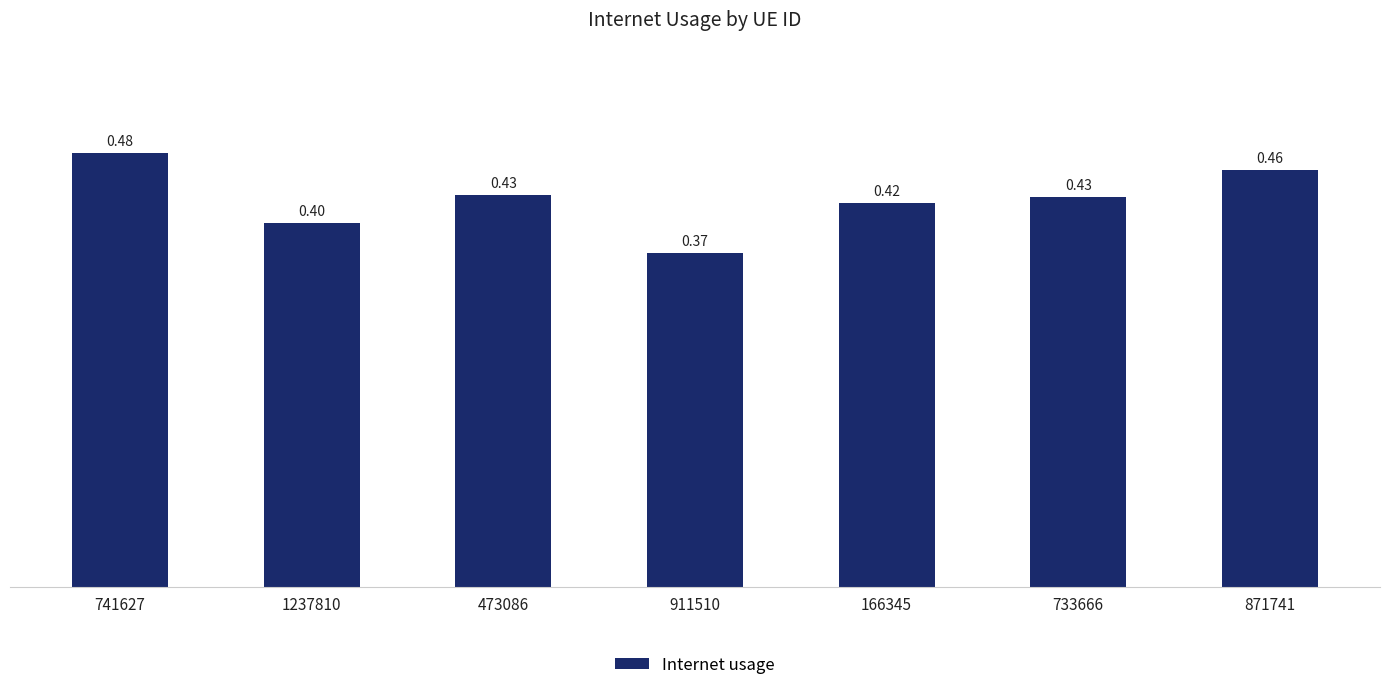

Are the bars grouped side by side (vs. stacked)?

No